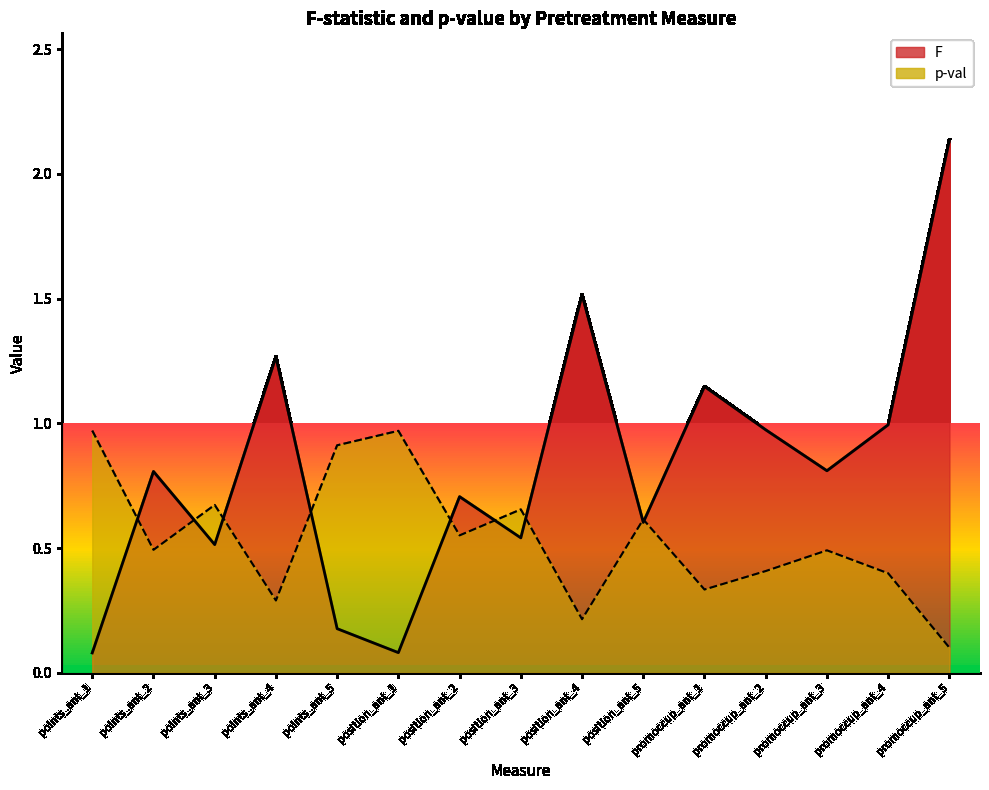

Reading right to left, what are all the values shown in this chart?

F: 2.1	1.0	0.8	1.0	1.1	0.6	1.5	0.5	0.7	0.1	0.2	1.3	0.5	0.8	0.1
p-val: 0.1	0.4	0.5	0.4	0.3	0.6	0.2	0.7	0.6	1.0	0.9	0.3	0.7	0.5	1.0